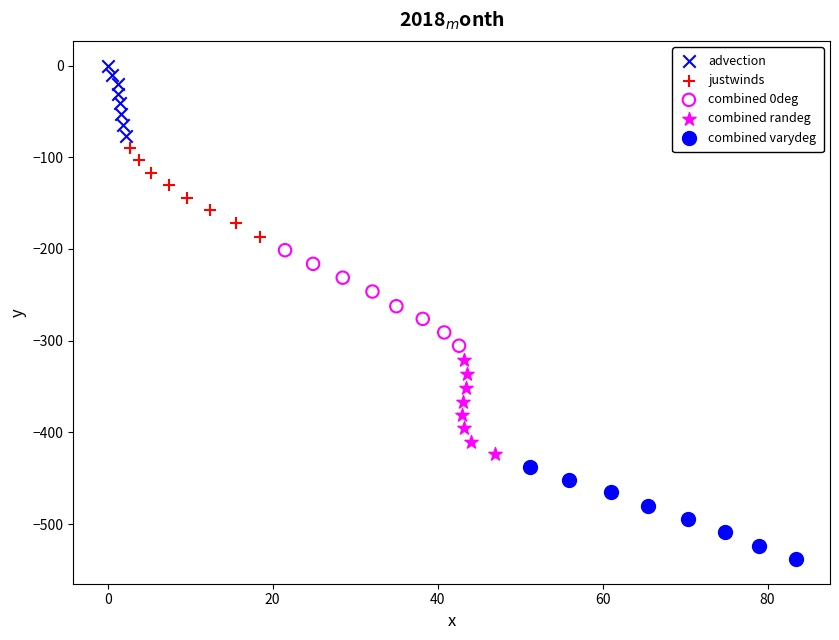

Which series has the largest Y range (max minus min)?

combined 0deg